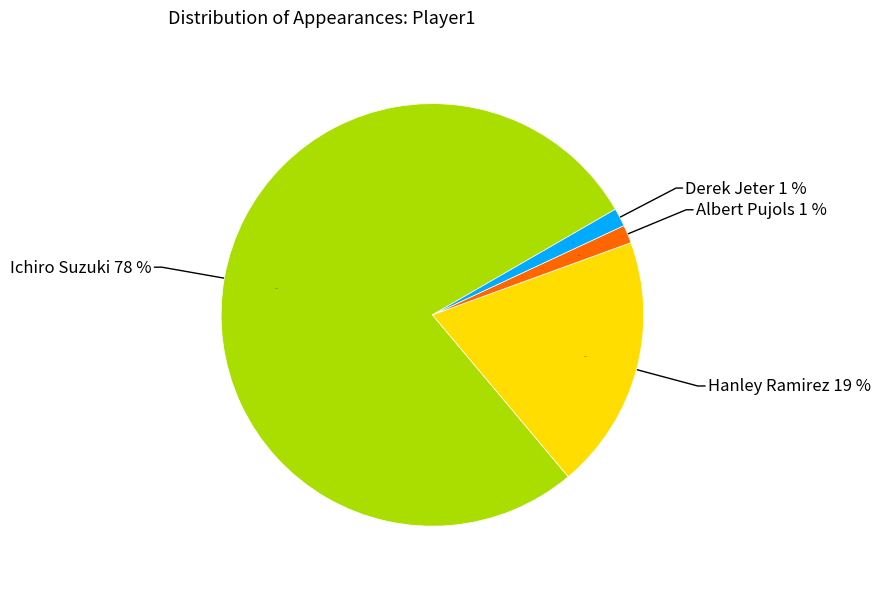

Rank the categories by value from lowest to highest.

Albert Pujols, Derek Jeter, Hanley Ramirez, Ichiro Suzuki